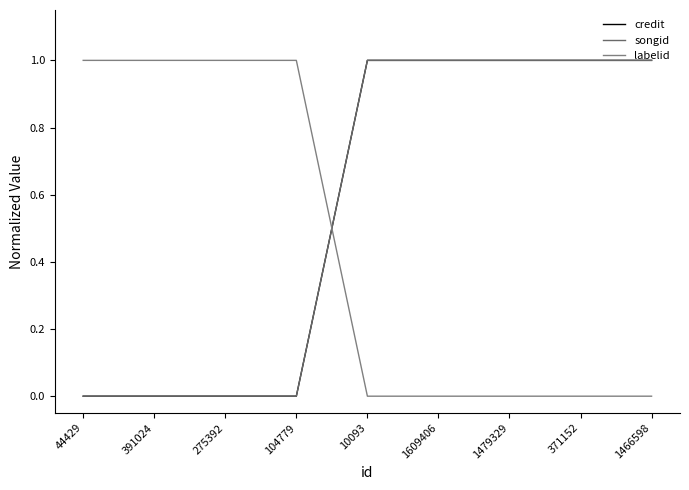

How many credit values are between 0 and 1?

9